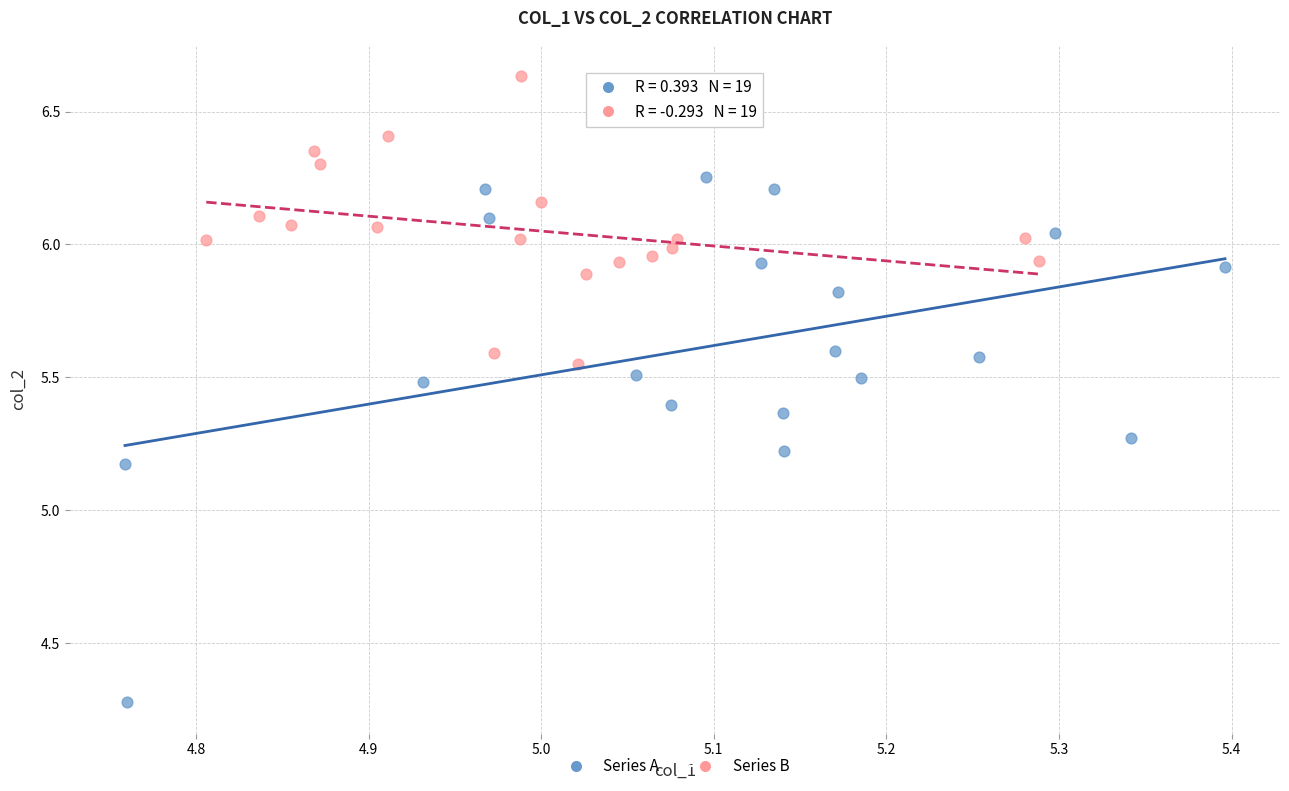

Which series reaches the maximum Y coordinate?

Series B